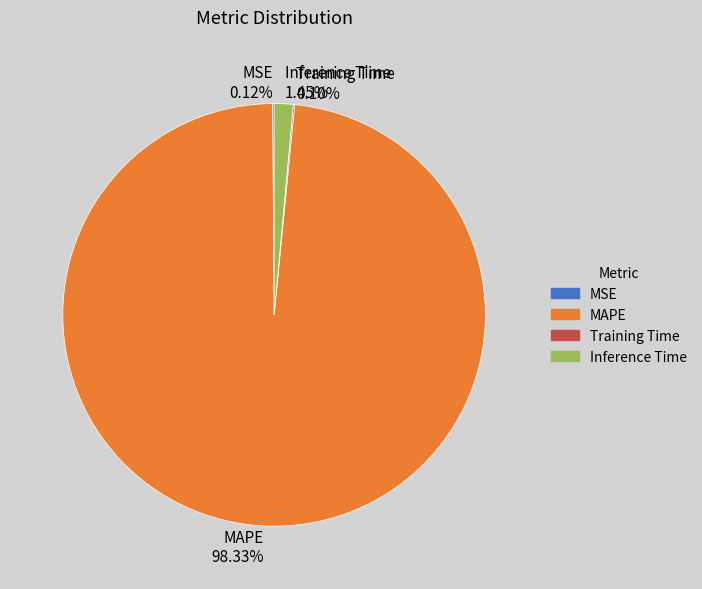

Which category has the biggest portion of the pie?

MAPE